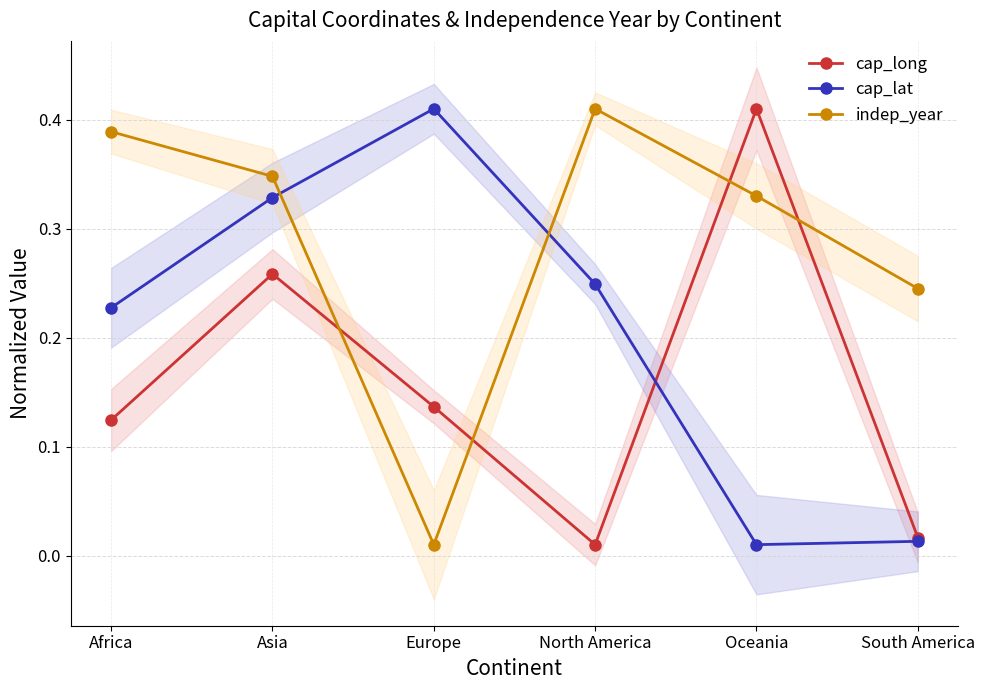

At which category does indep_year reach its first local peak?

North America